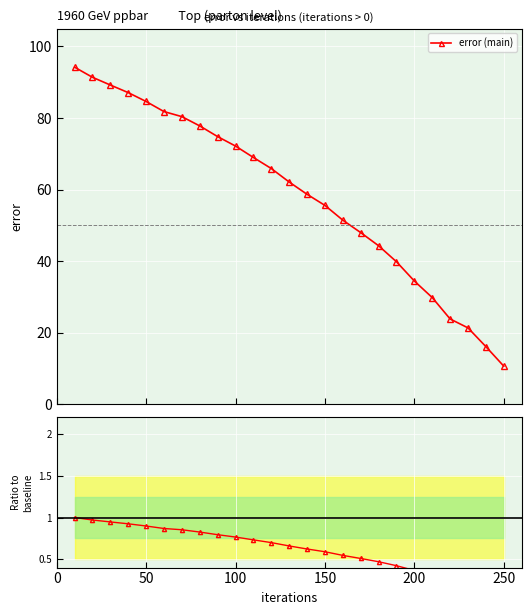

True or false: error ratio and error (main) intersect in this chart.

False